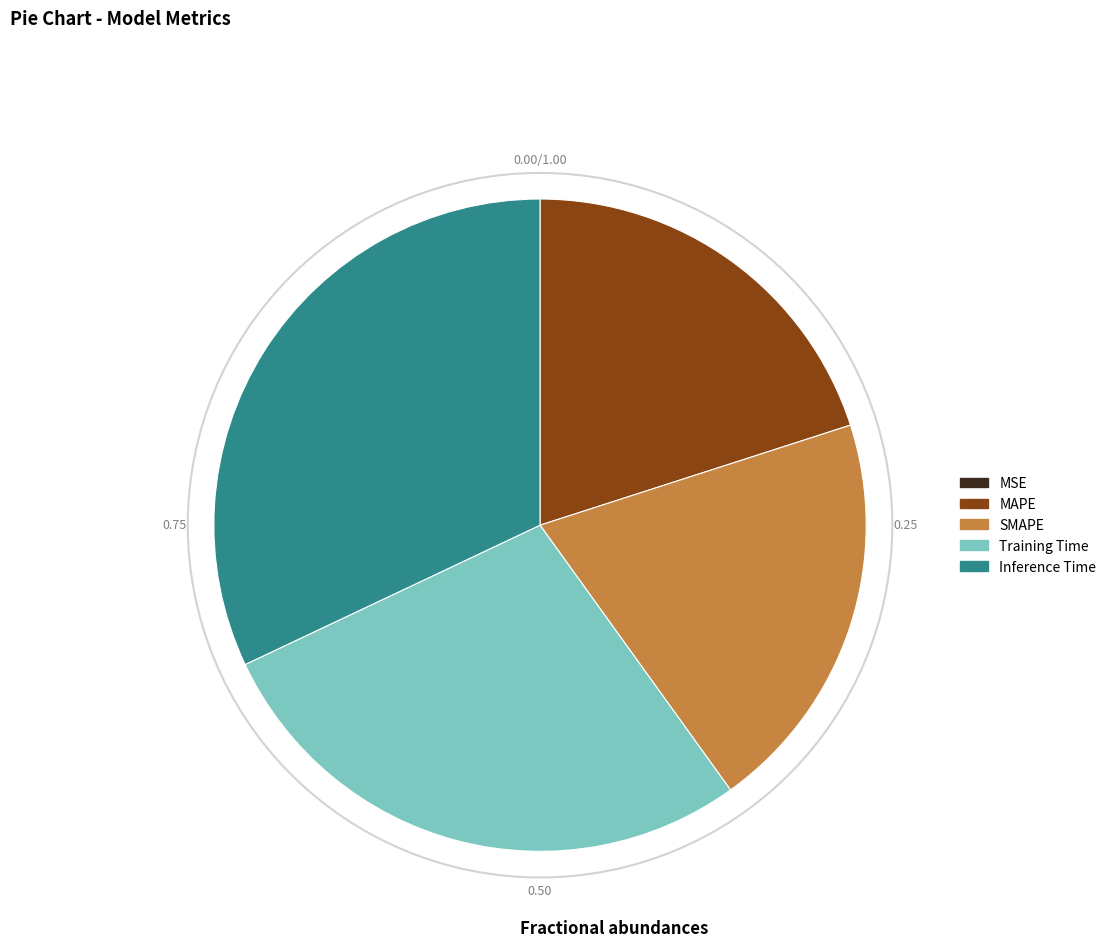

Which category has the biggest portion of the pie?

Inference Time